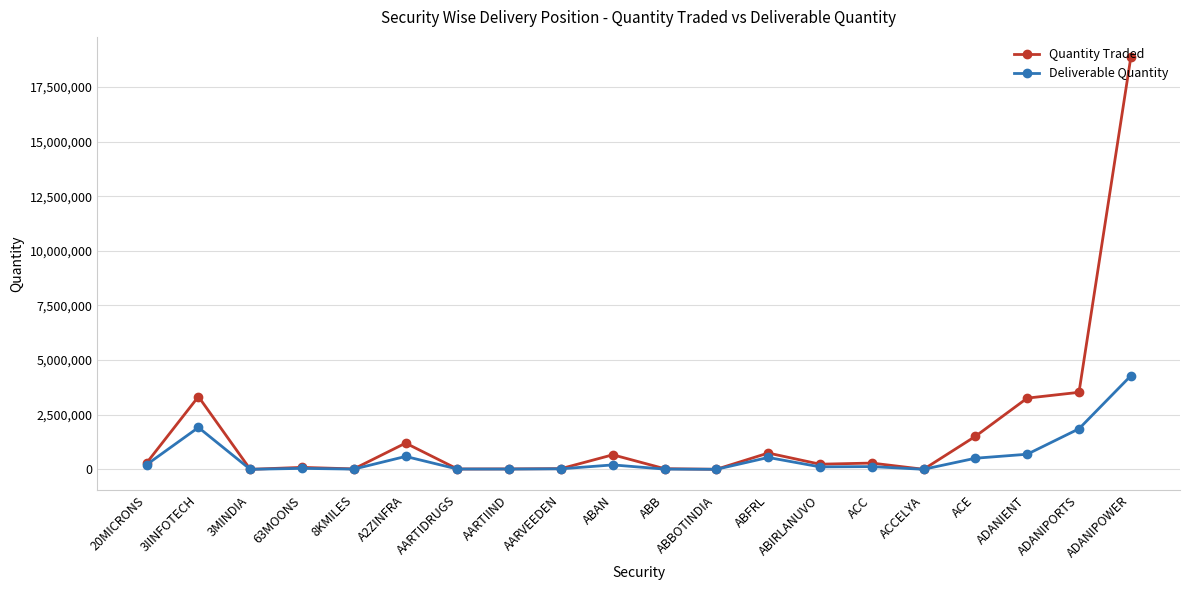

List the series in order of their overall mean, lowest first.

Deliverable Quantity, Quantity Traded